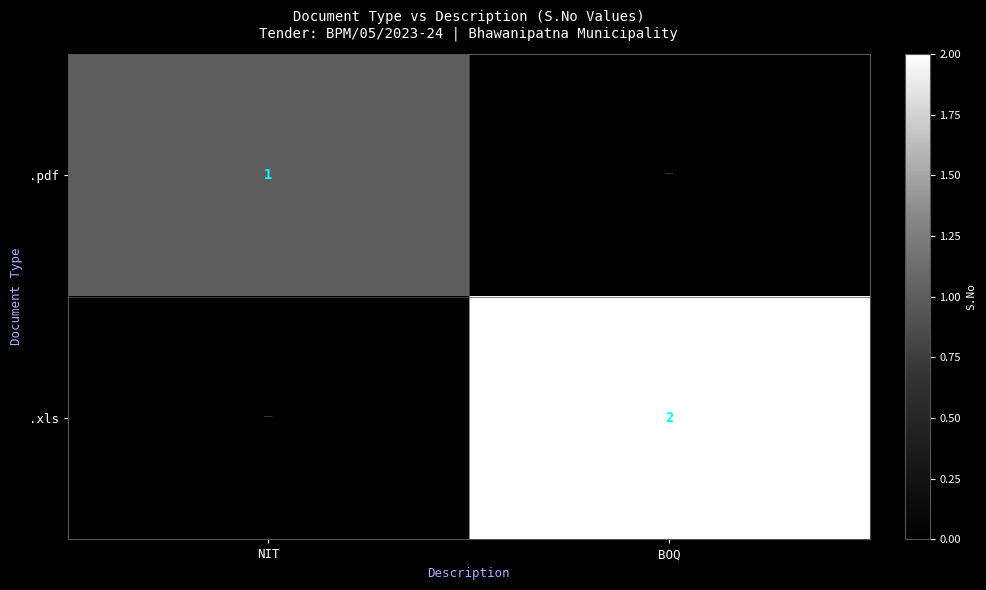

The value of .xls at BOQ is 0. True or false?

False